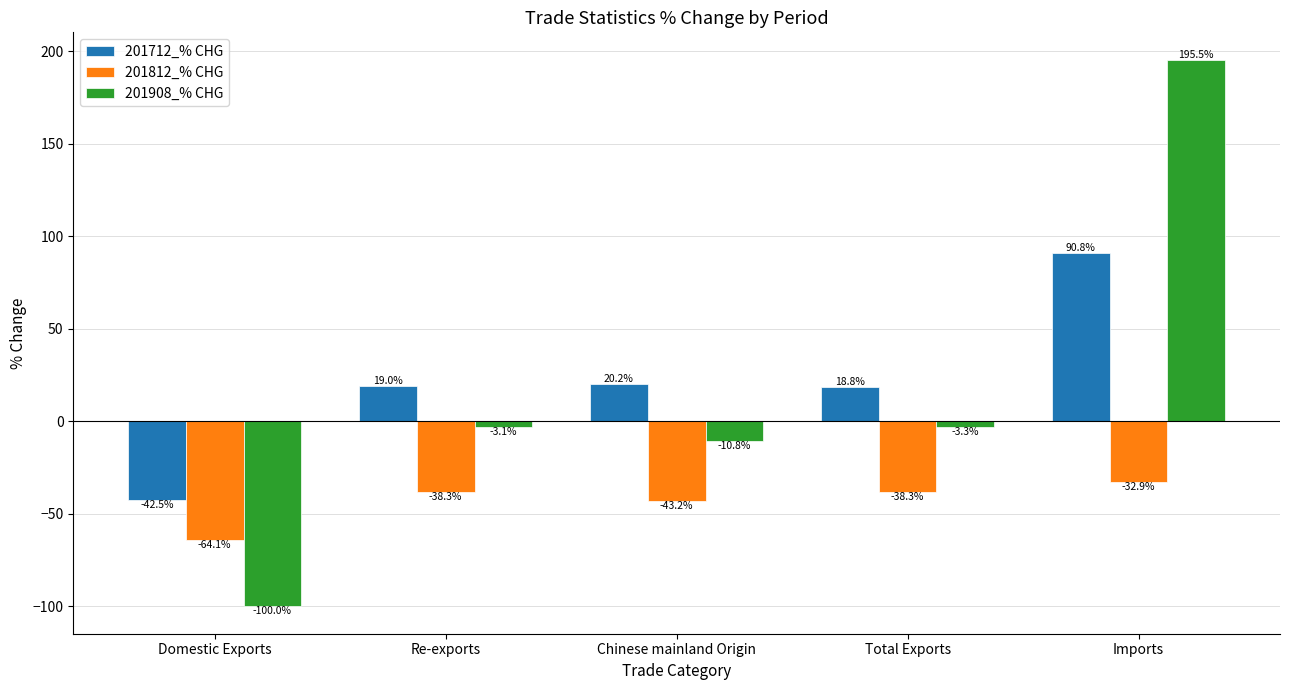

What are all the series names shown in the legend?

201712_% CHG, 201812_% CHG, 201908_% CHG